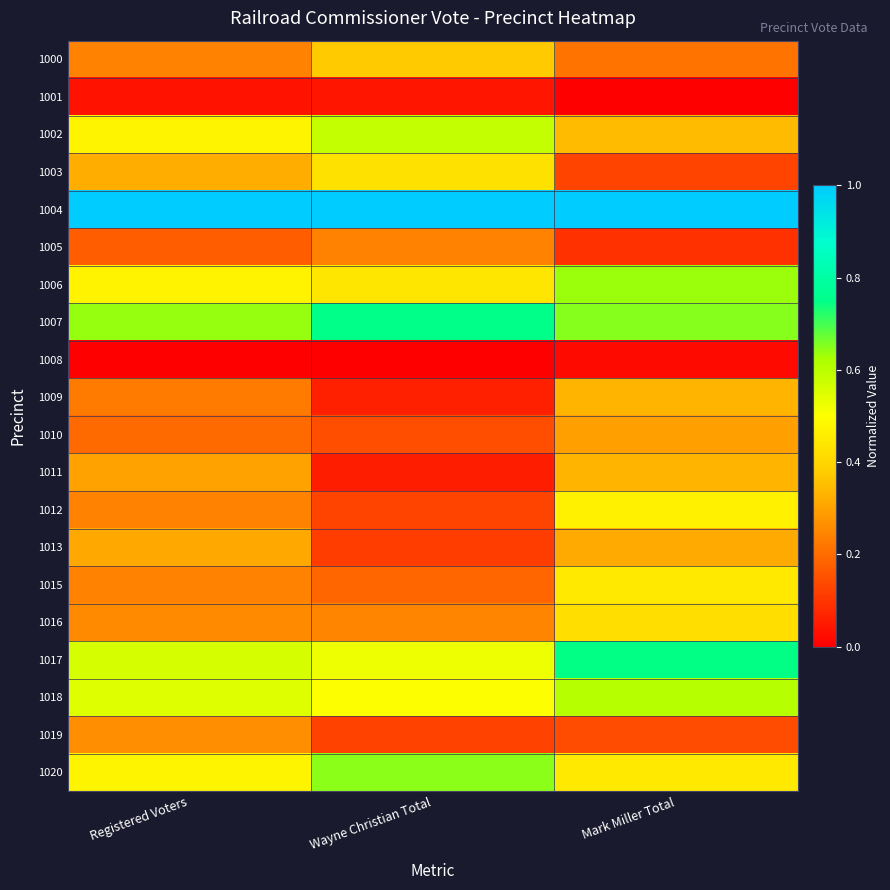

What is the total value across all series at Wayne Christian Total?

6.6